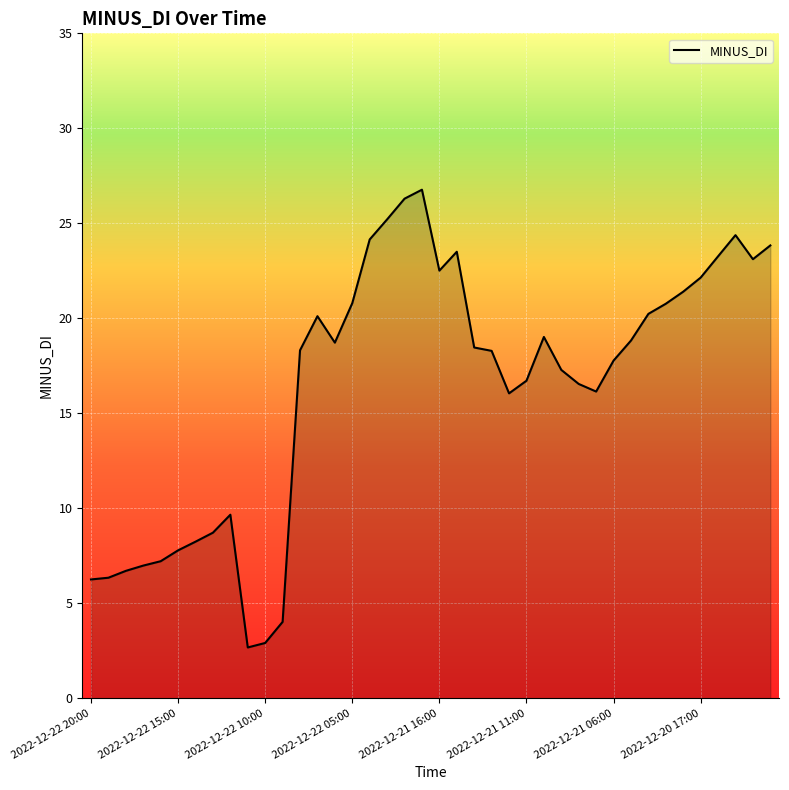

What is the difference between the maximum and minimum values?

24.1